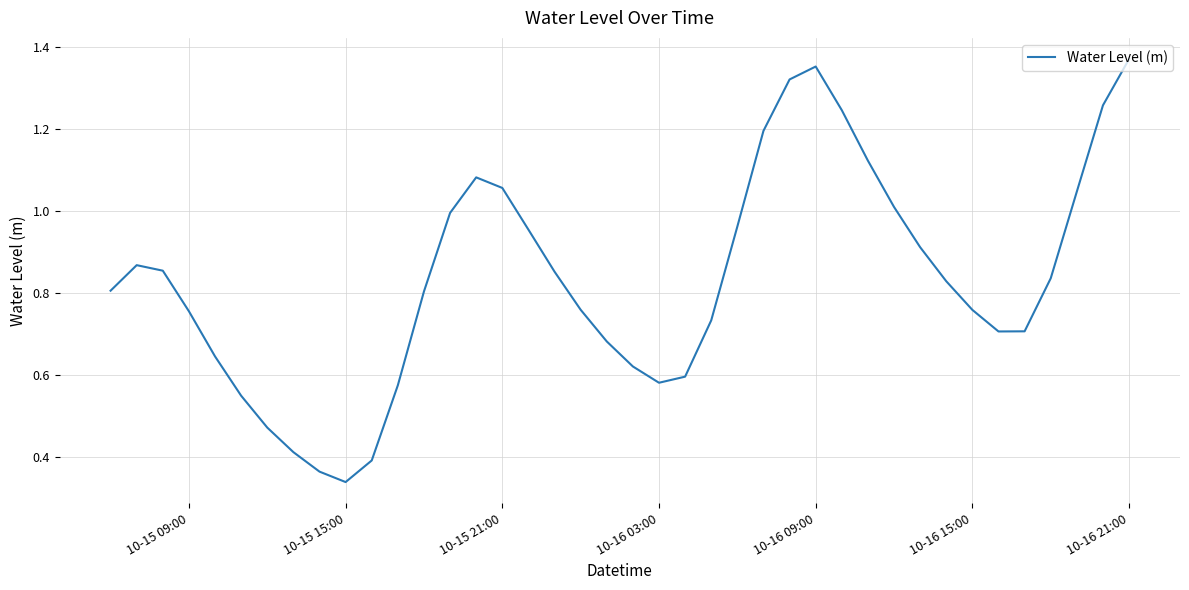

At which label is the value closest to 0?

10-15 15:00